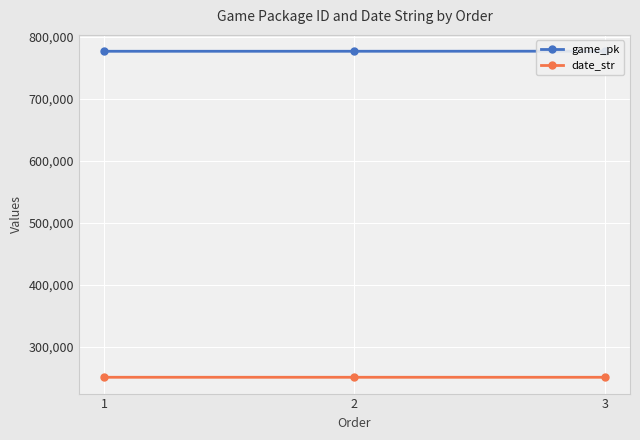

At which category is the sum across all series the highest?

3